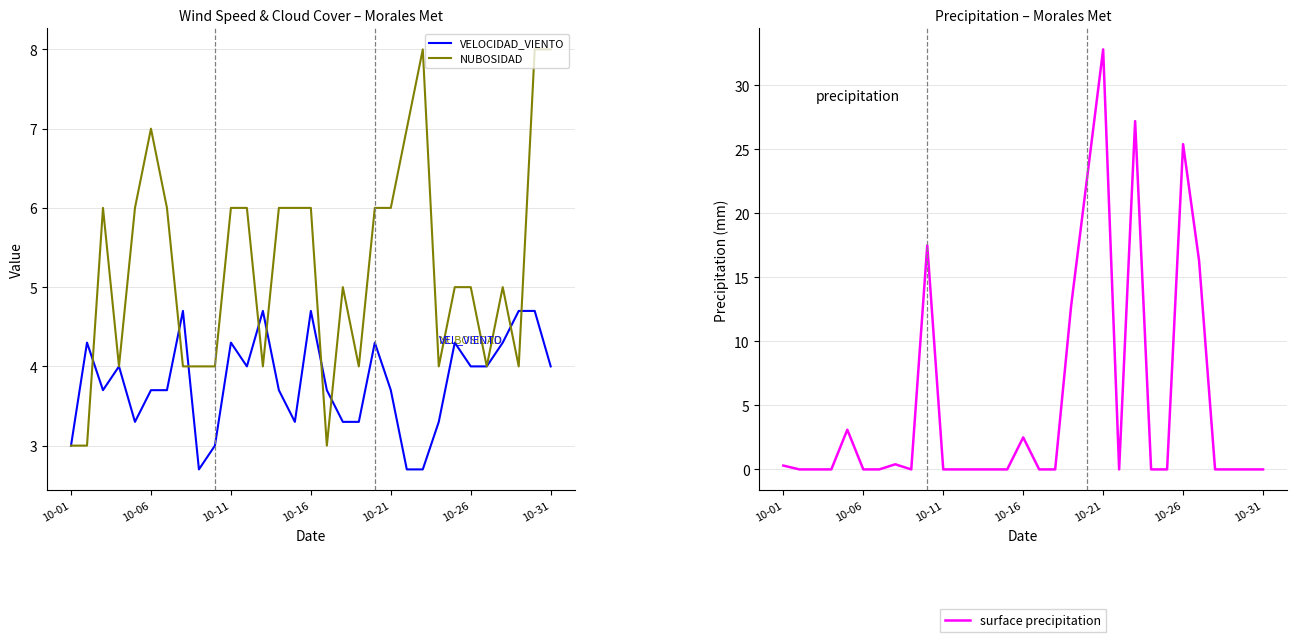

The value of VELOCIDAD_VIENTO at 10-16 is 4.7. True or false?

True